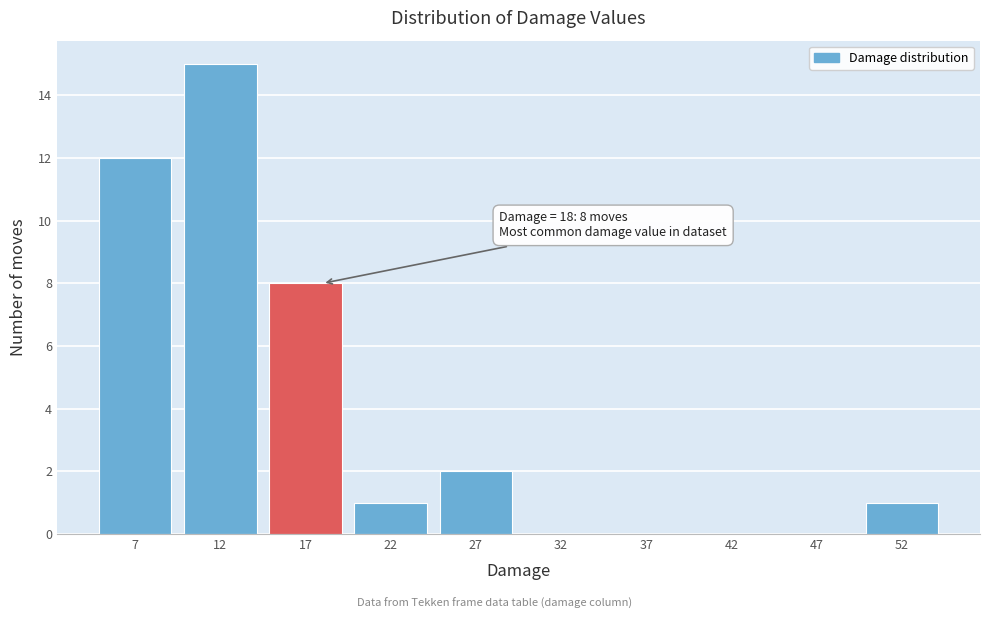

Reading left to right, extract all data points from this chart.

7=12	12=15	17=8	22=1	27=2	32=0	37=0	42=0	47=0	52=1